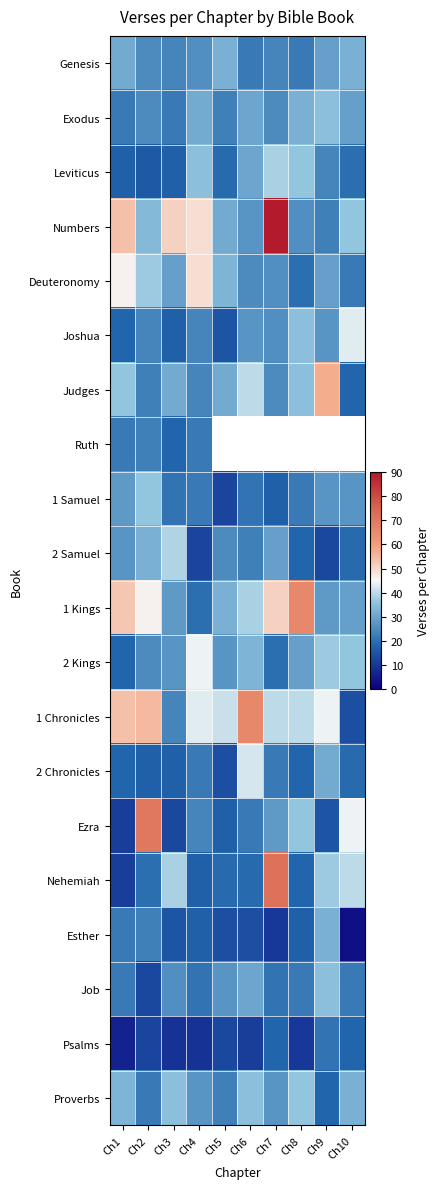

What is the average value of the Nehemiah series?

29.1